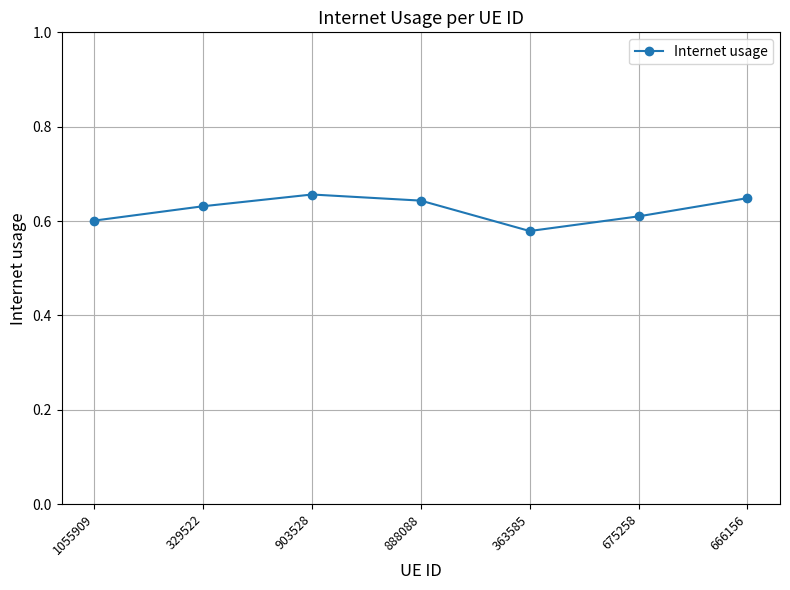

How many points are lower than both their immediate neighbors (excluding endpoints)?

1